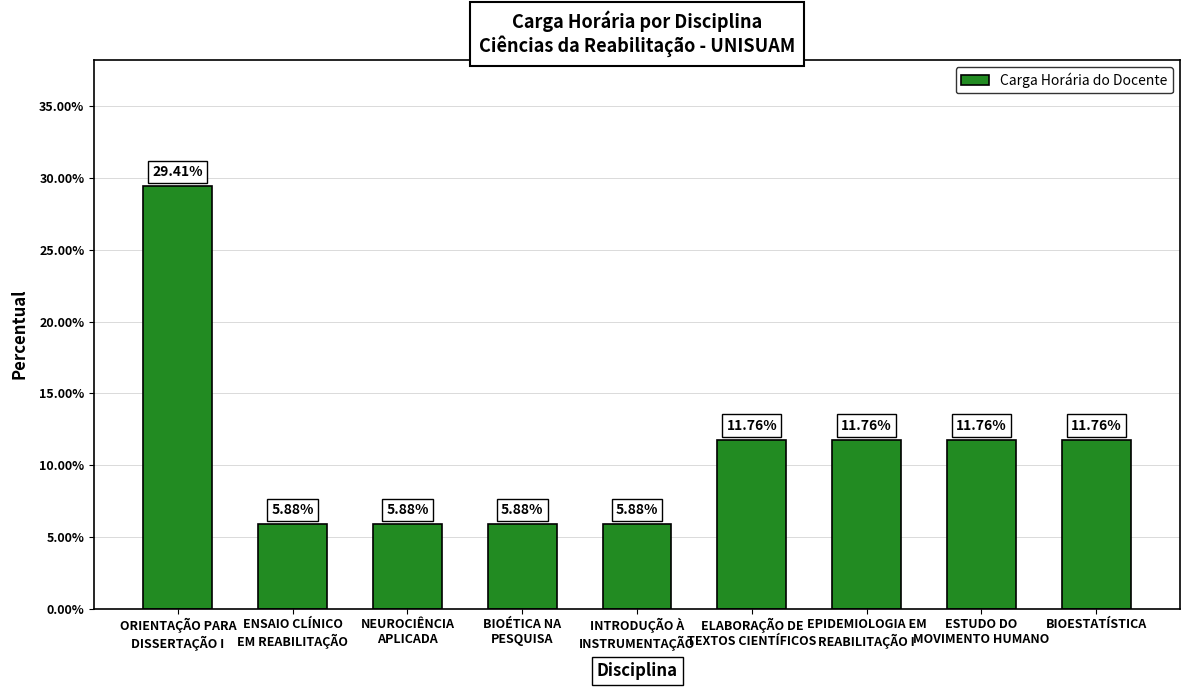

Reading right to left, extract all data points from this chart.

11.8	11.8	11.8	11.8	5.9	5.9	5.9	5.9	29.4